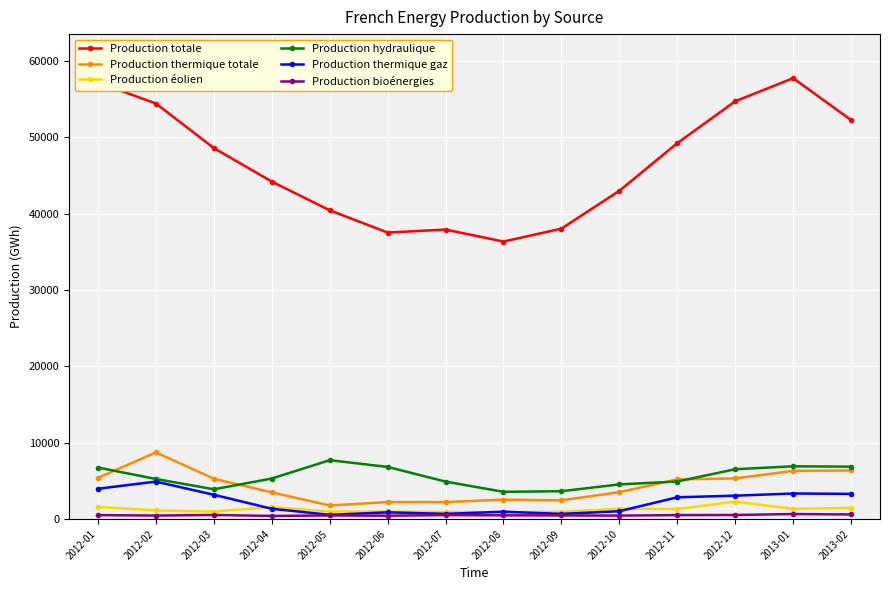

Which series has the widest spread of values?

Production totale